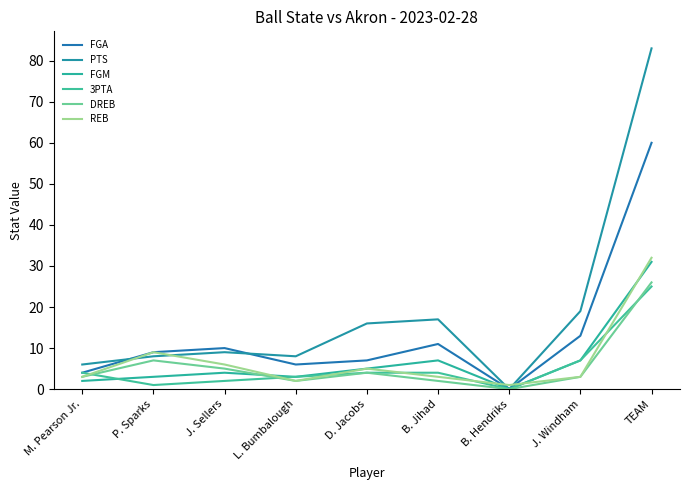

Does the chart display data point markers on the line(s)?

No